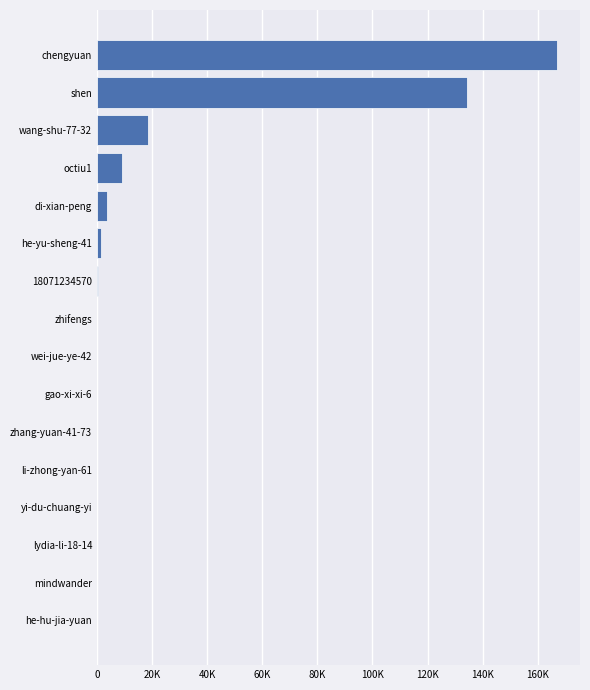

How many distinct data groups are displayed?

1